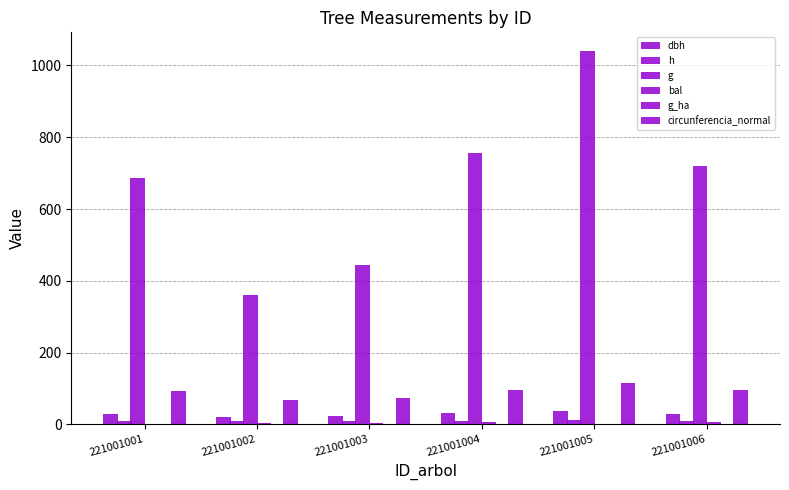

At which label is h closest to 10?

221001001